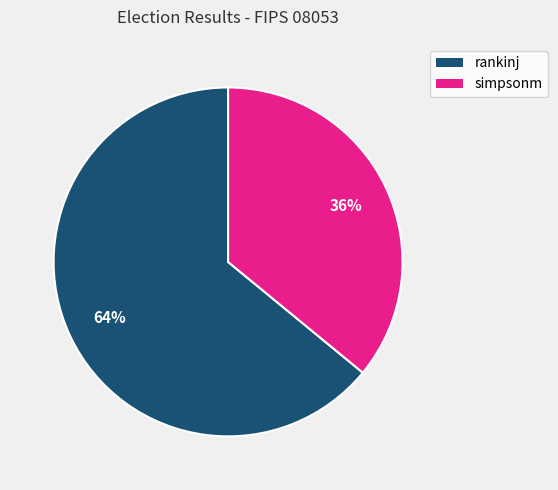

Which has a higher value, rankinj or simpsonm?

rankinj